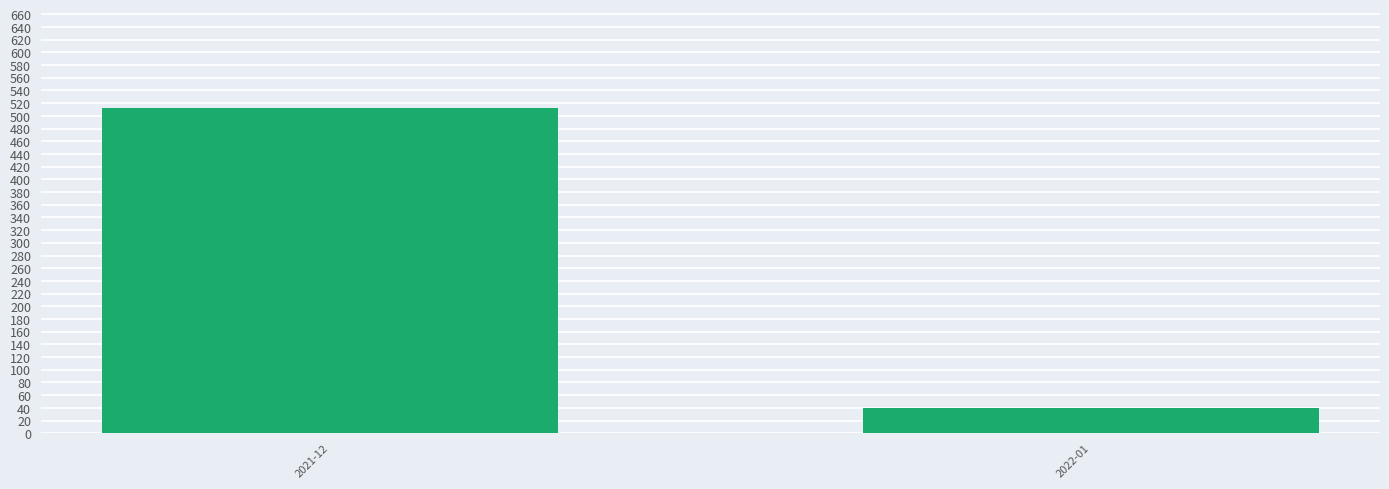

List the labels in order of value, largest first.

2021-12, 2022-01